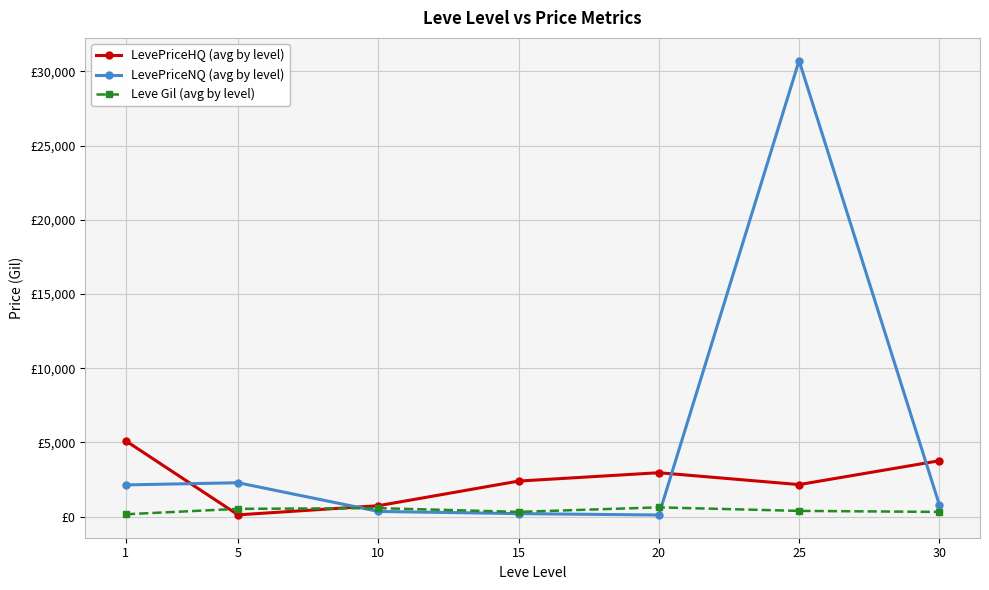

What are all the series names shown in the legend?

LevePriceHQ (avg by level), LevePriceNQ (avg by level), Leve Gil (avg by level)